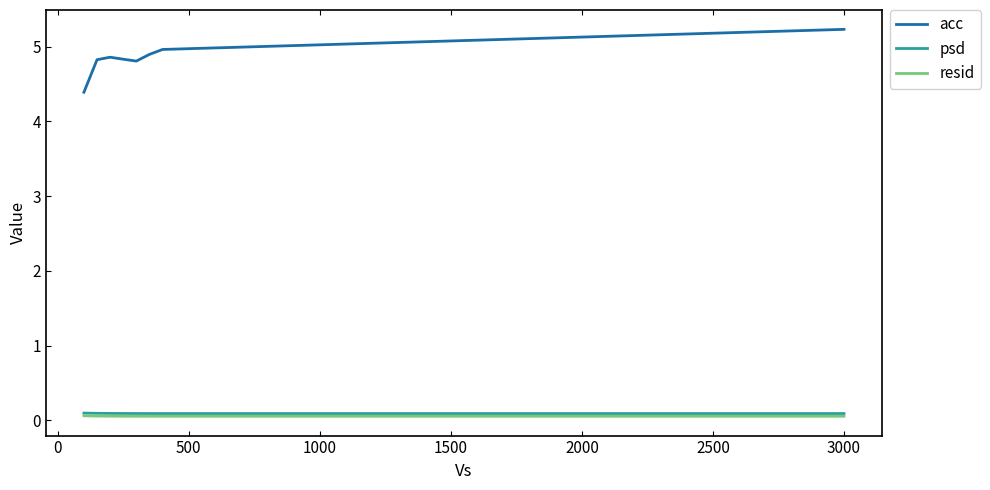

True or false: resid and psd intersect in this chart.

False